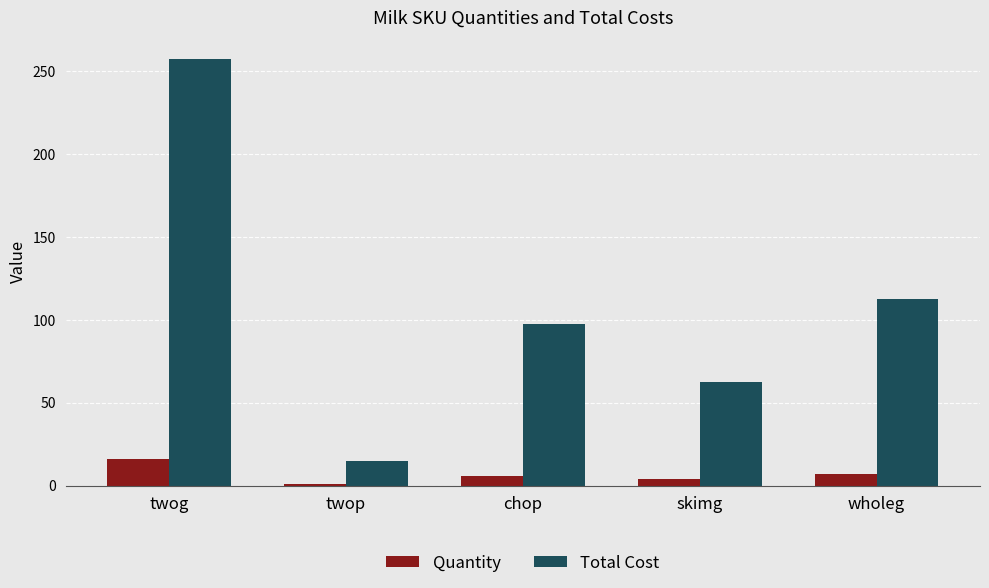

What is the difference between the maximum and second lowest values in the Quantity series?

12.0